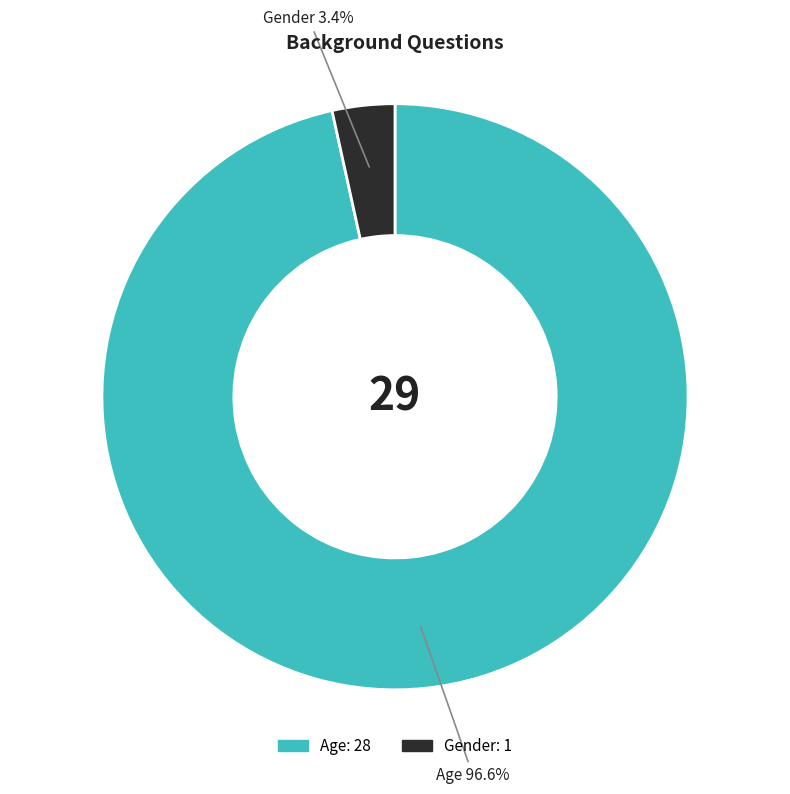

To the nearest percent, what is the difference between the Gender and Age slice percentages?

93%